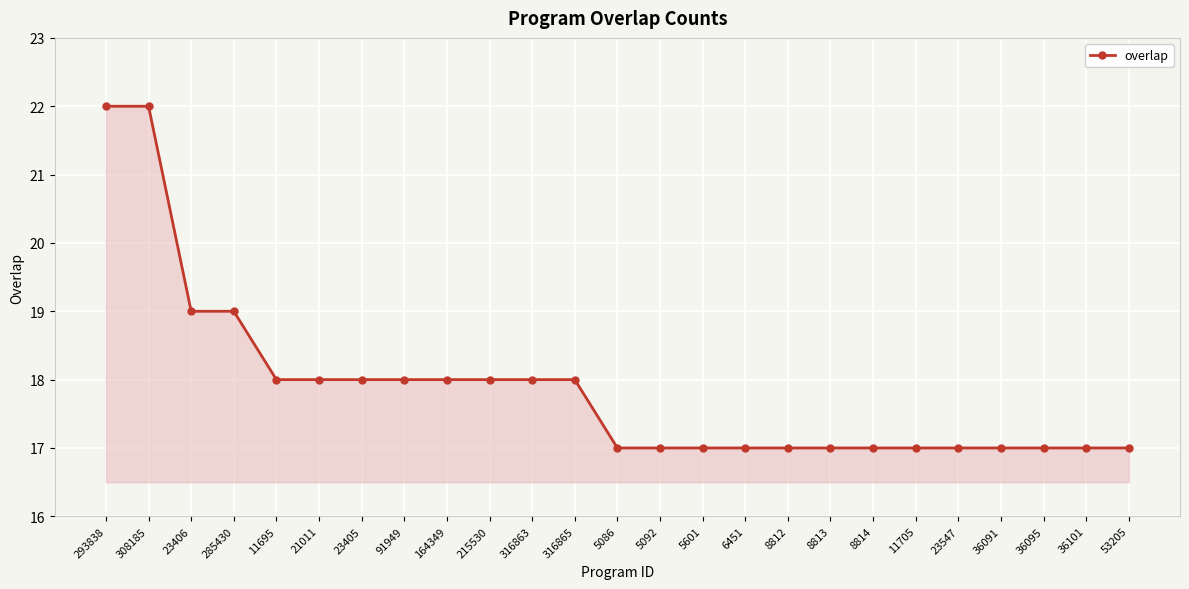

How many lines are shown in the chart?

1